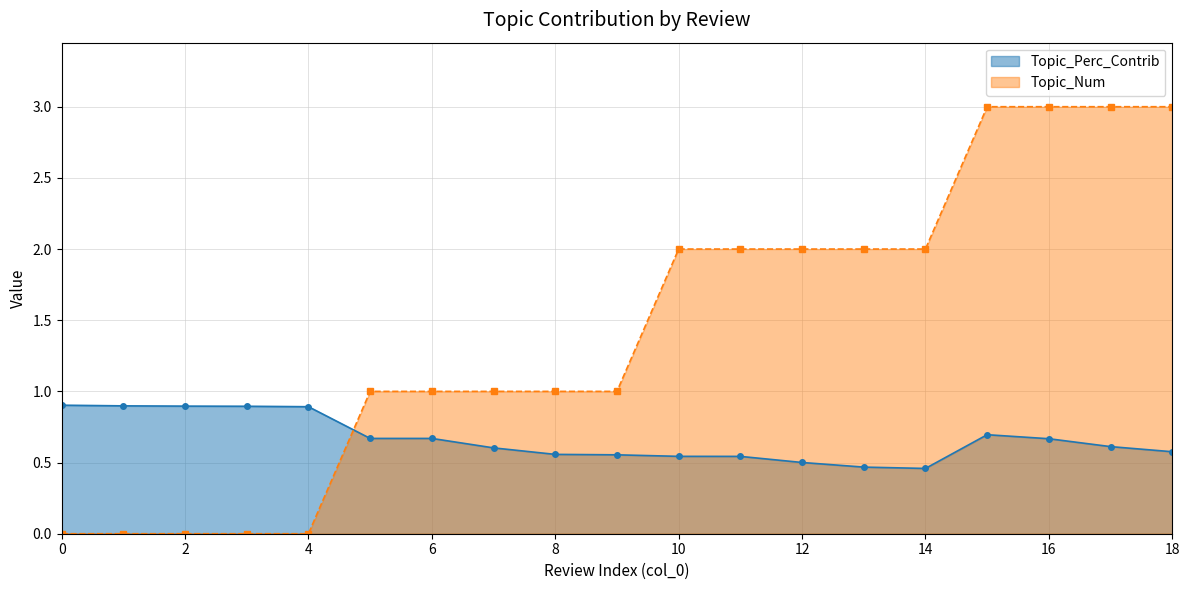

Rank the series by their average value, from lowest to highest.

Topic_Perc_Contrib, Topic_Num